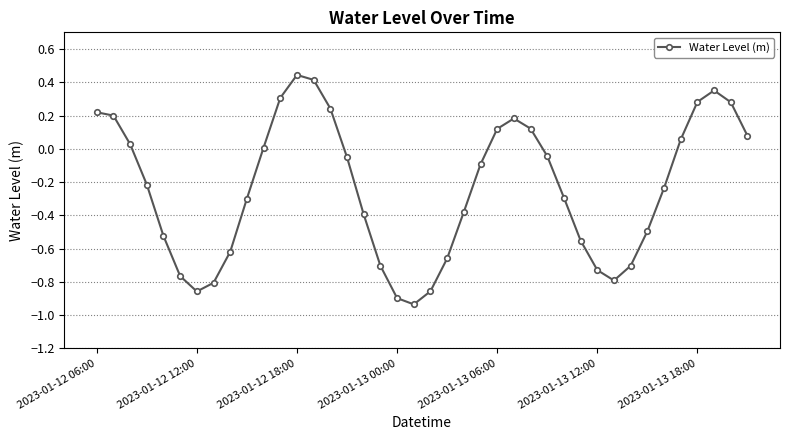

True or false: there are more than 1 points higher than both neighbors.

True